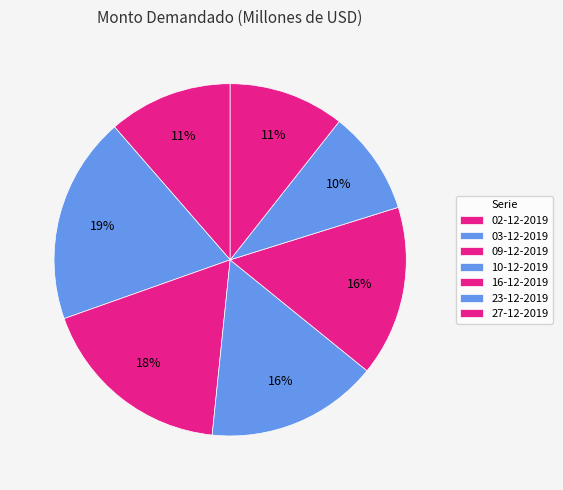

Is 23-12-2019 the majority of the pie?

No